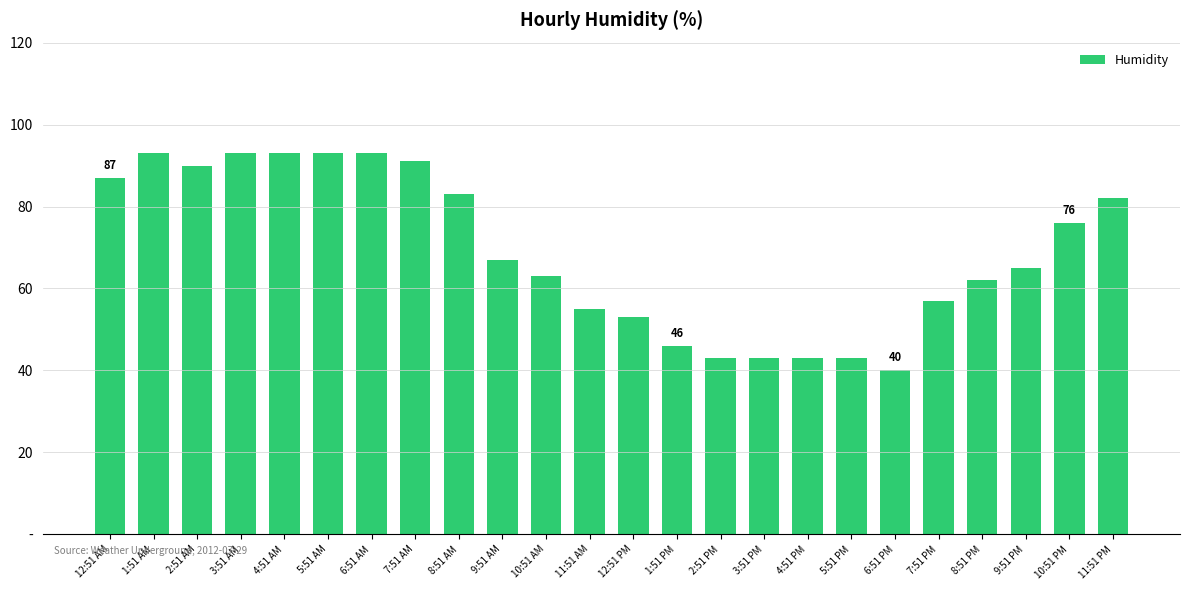

What position from the right is 8:51 PM?

4